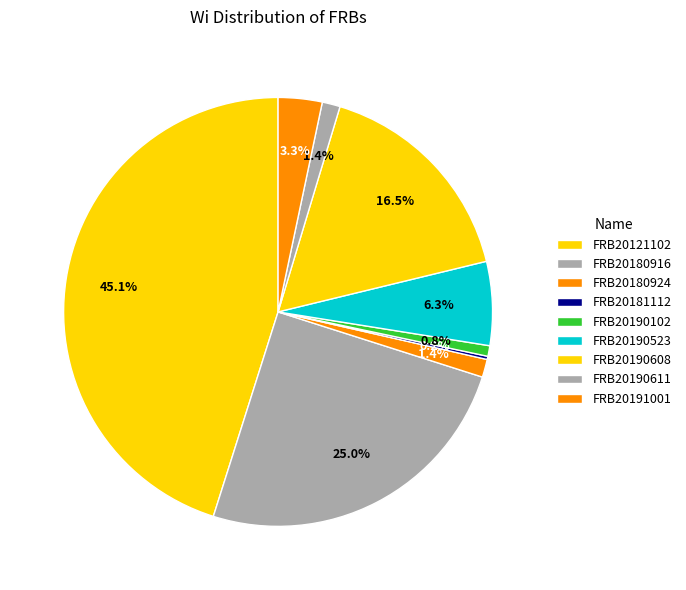

Which slice is the smallest?

FRB20181112